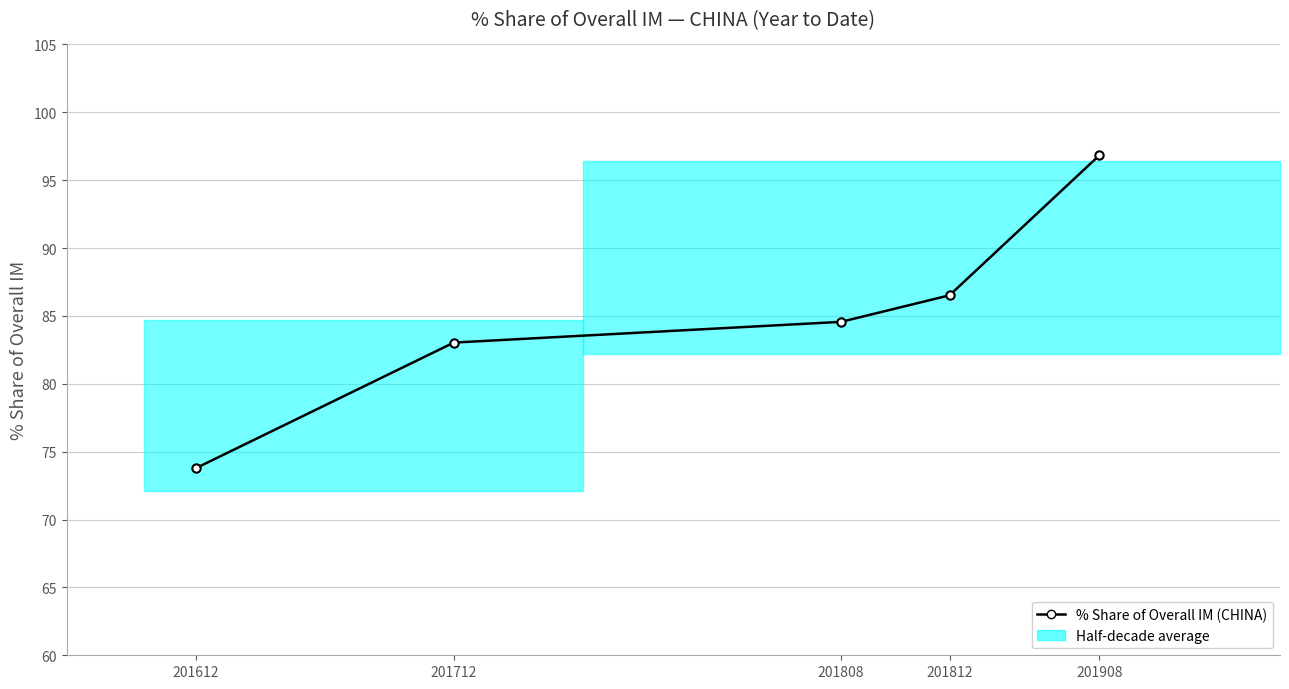

Is it true that the value at 201612 is 100.9?

False